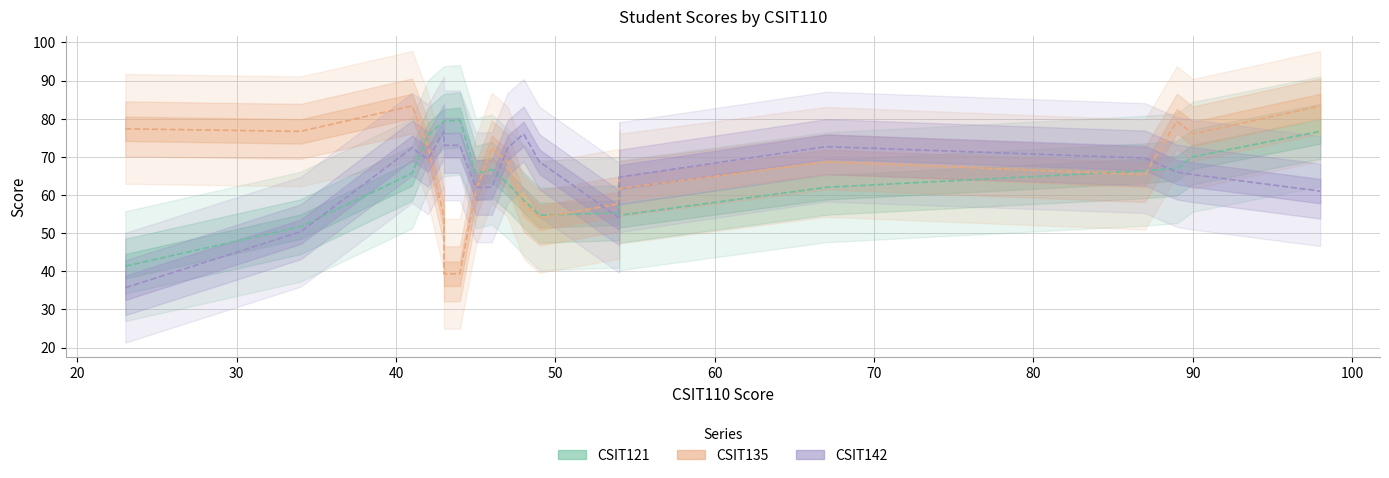

Which series has the largest total across all categories?

CSIT135